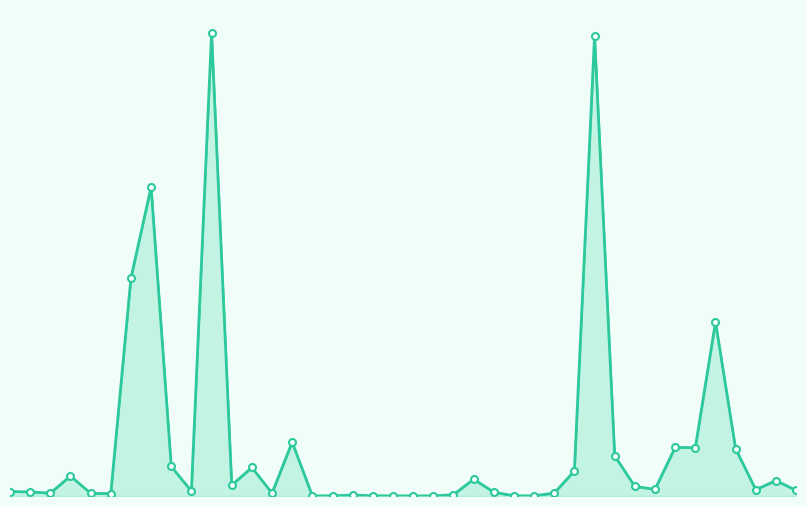

The chart shows a value of 0.8 at 9. True or false?

False